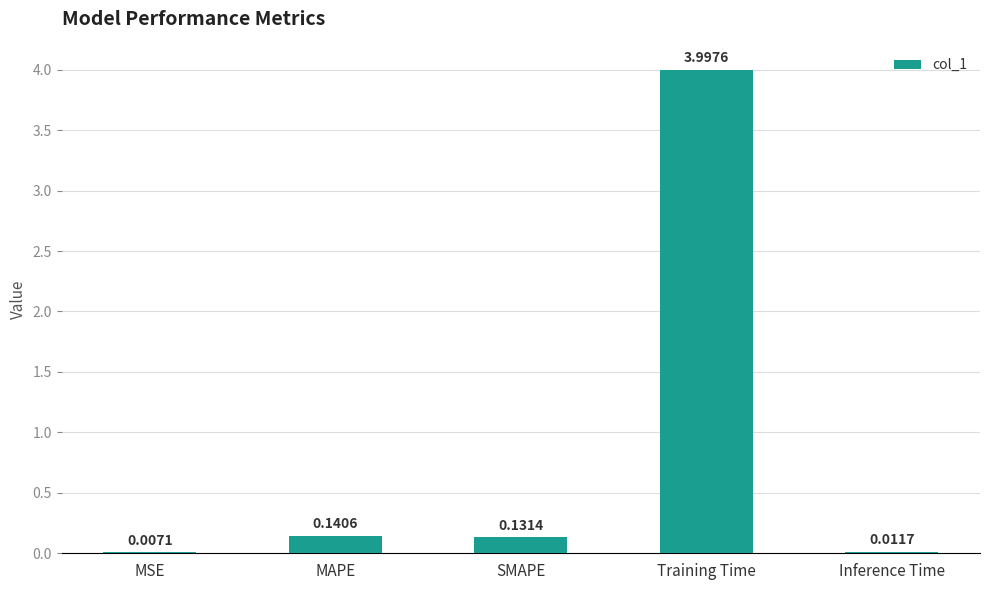

At which category does the chart reach its peak across all series?

Training Time